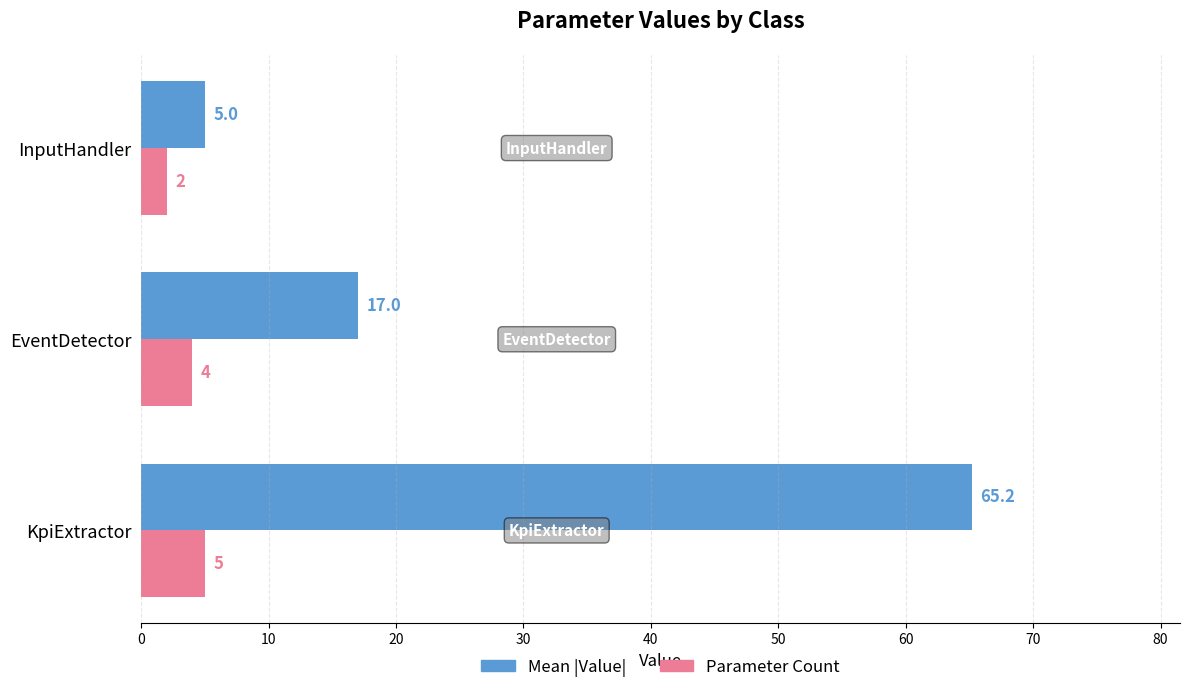

Which series has the largest range (max minus min)?

Mean |Value|